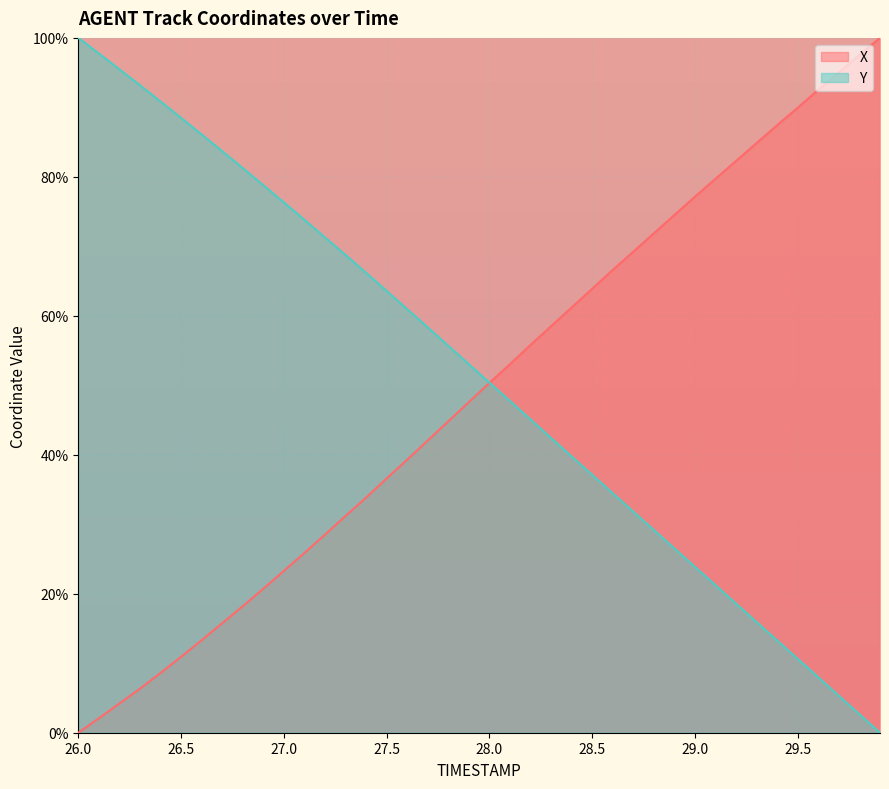

Is it true that Y equals 26.5 at 28.9?

True